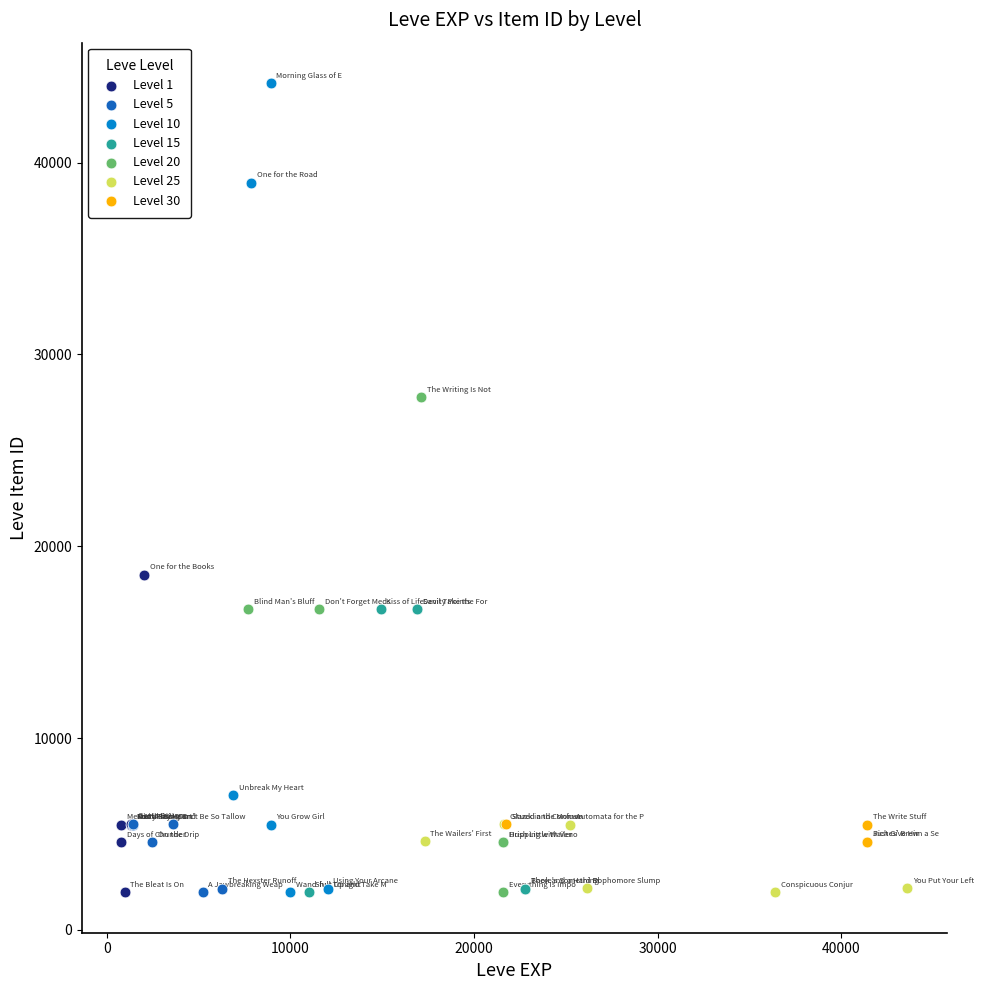

What are all the series names shown in the legend?

Level 1, Level 5, Level 10, Level 15, Level 20, Level 25, Level 30